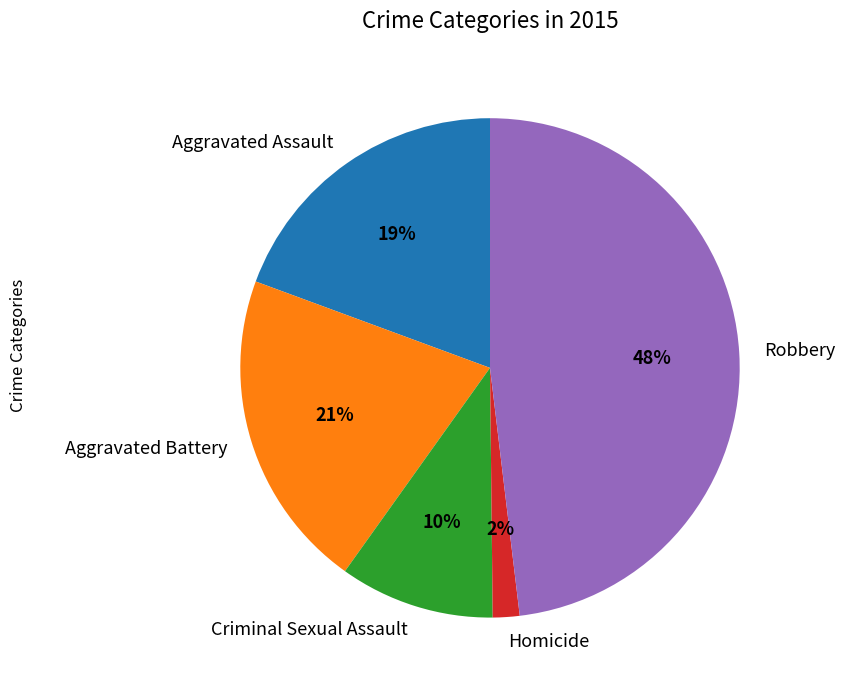

Is Robbery the majority of the pie?

No